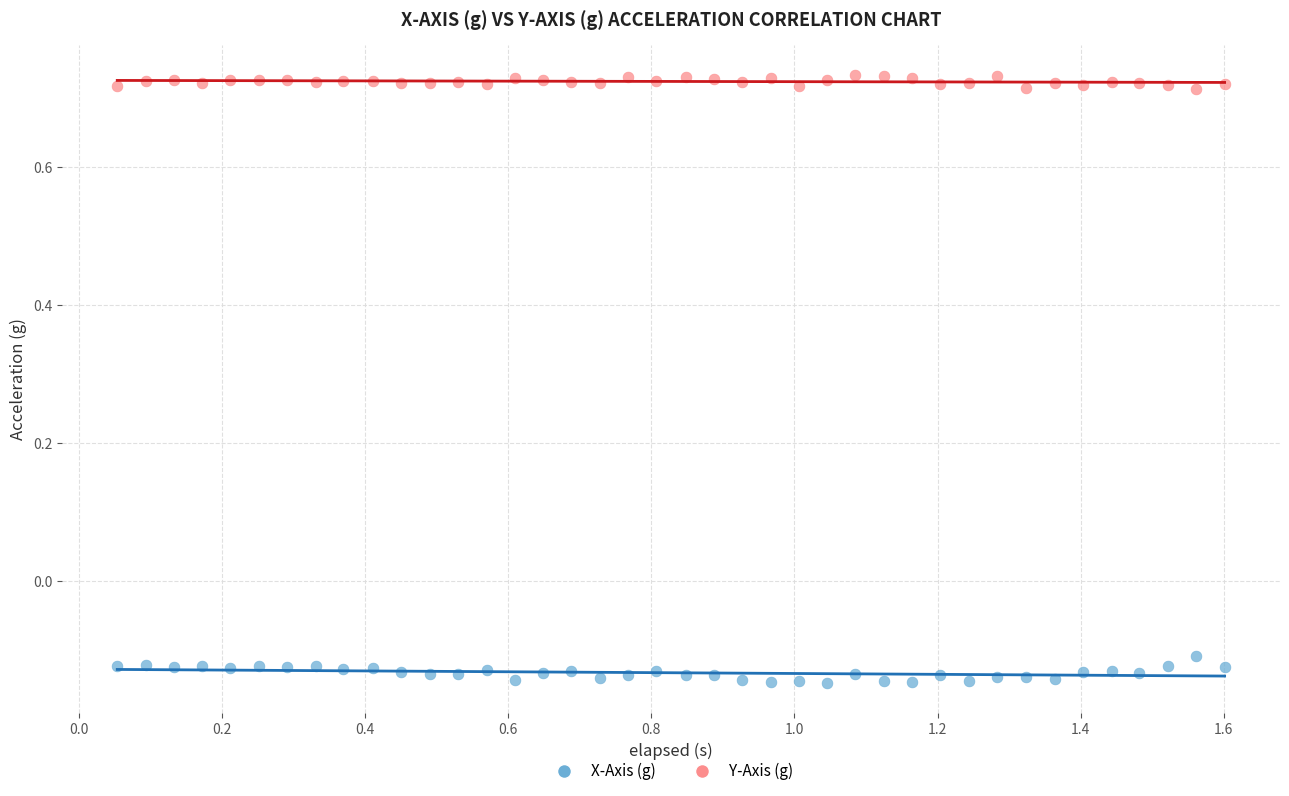

What is the X range (max minus min) for the scatter plot?

1.5